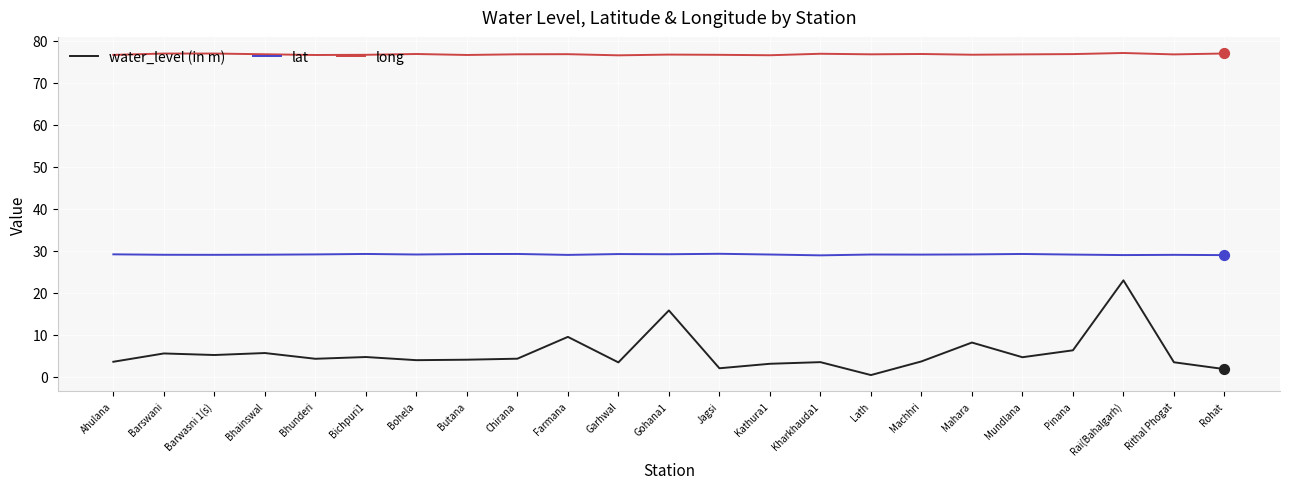

At how many categories does at least one series exceed 57?

23